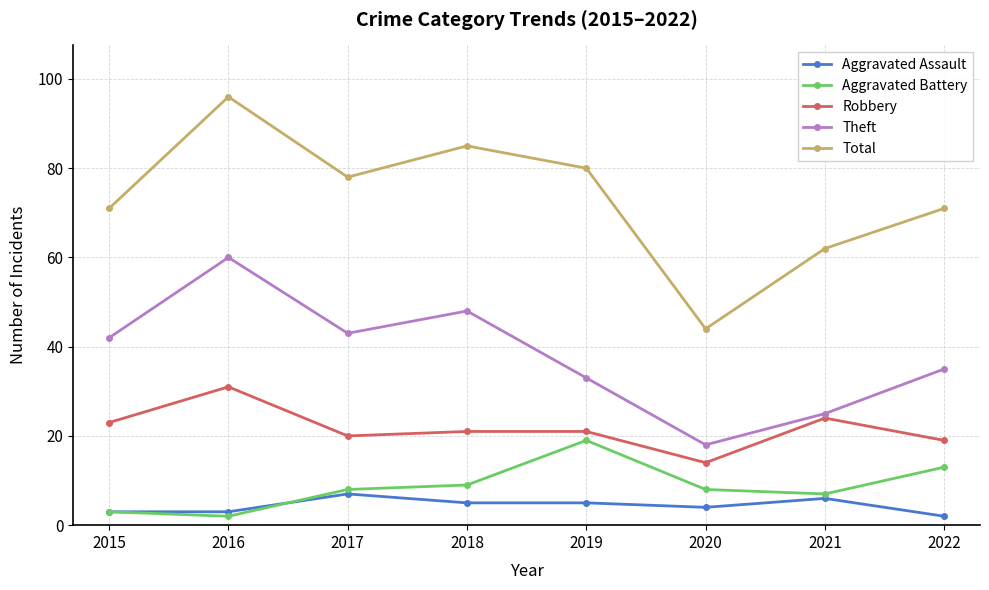

At which category is the sum across all series the highest?

2016